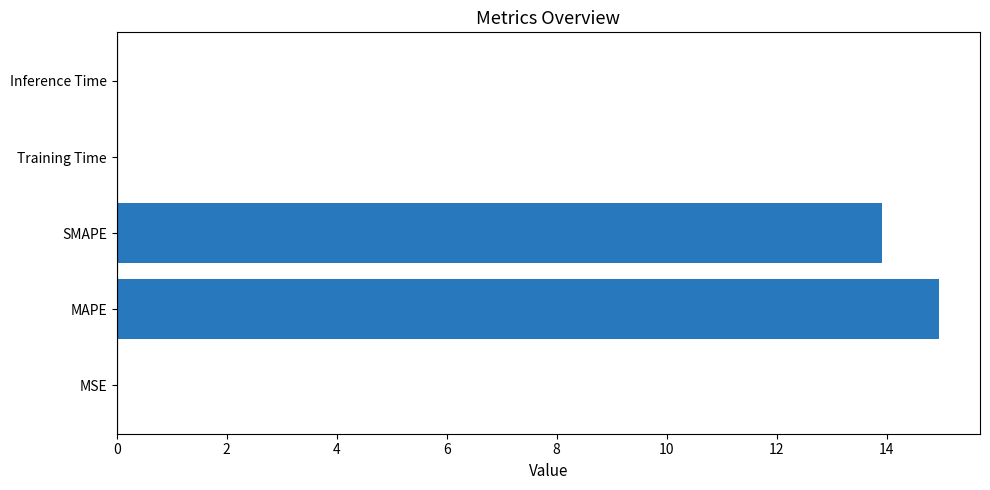

What is the average value?

5.8